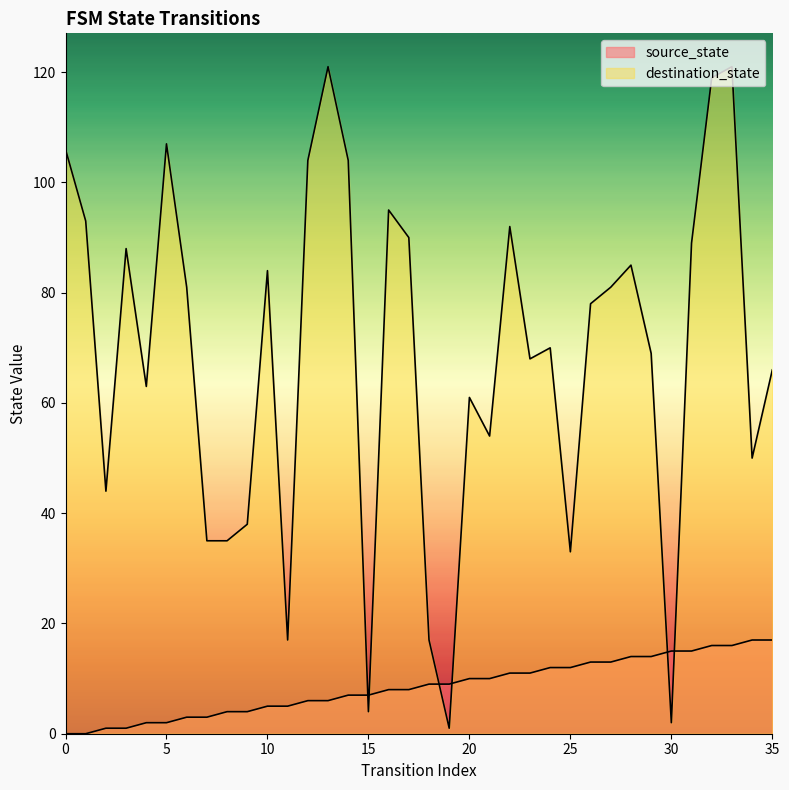

Between 1 and 25, which series saw the biggest shift?

destination_state